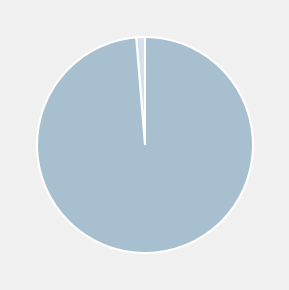

How many slices are in this pie chart?

2